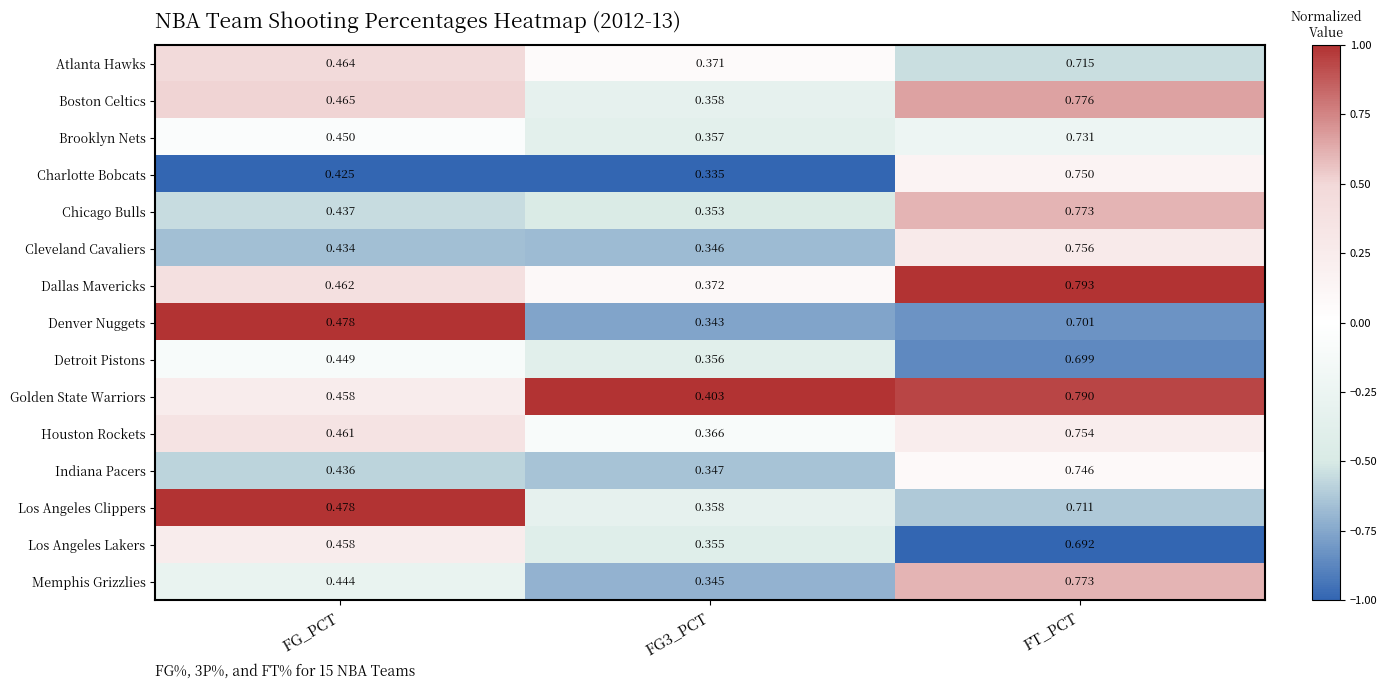

Which series has the widest spread of values?

Memphis Grizzlies